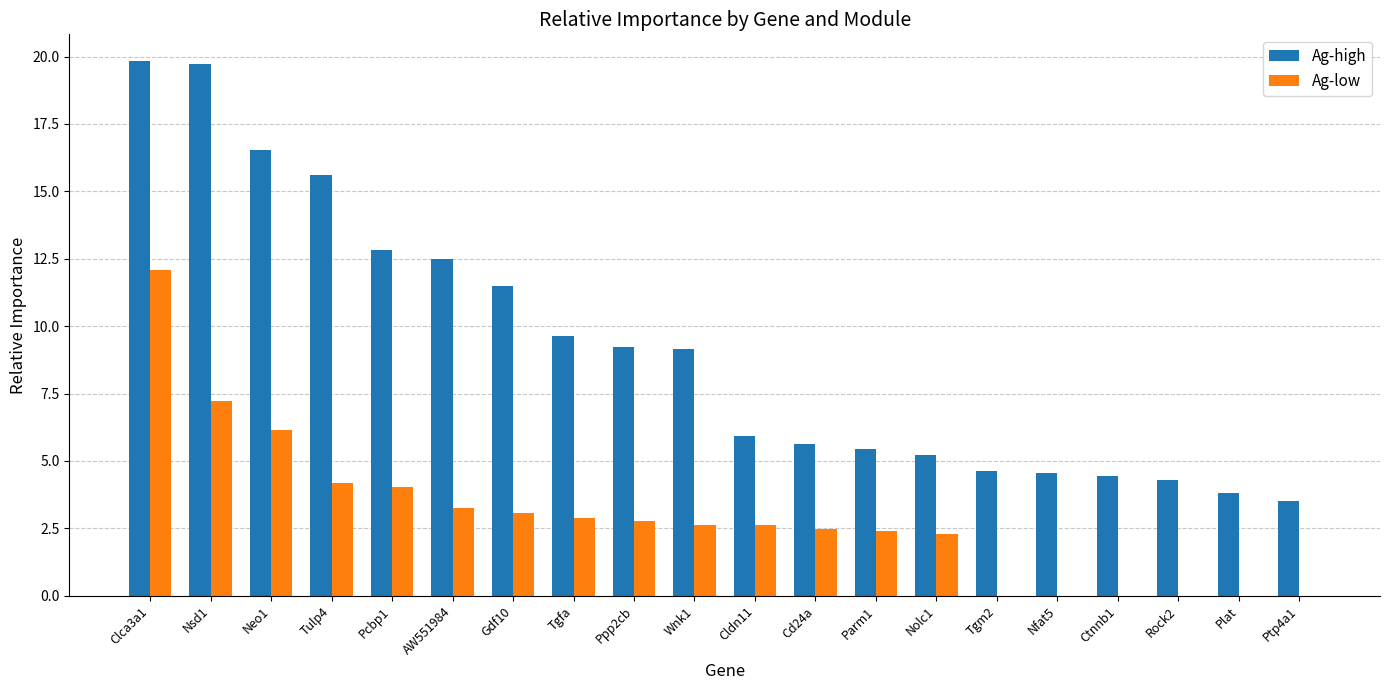

At which label does Ag-low first exceed 2?

Clca3a1